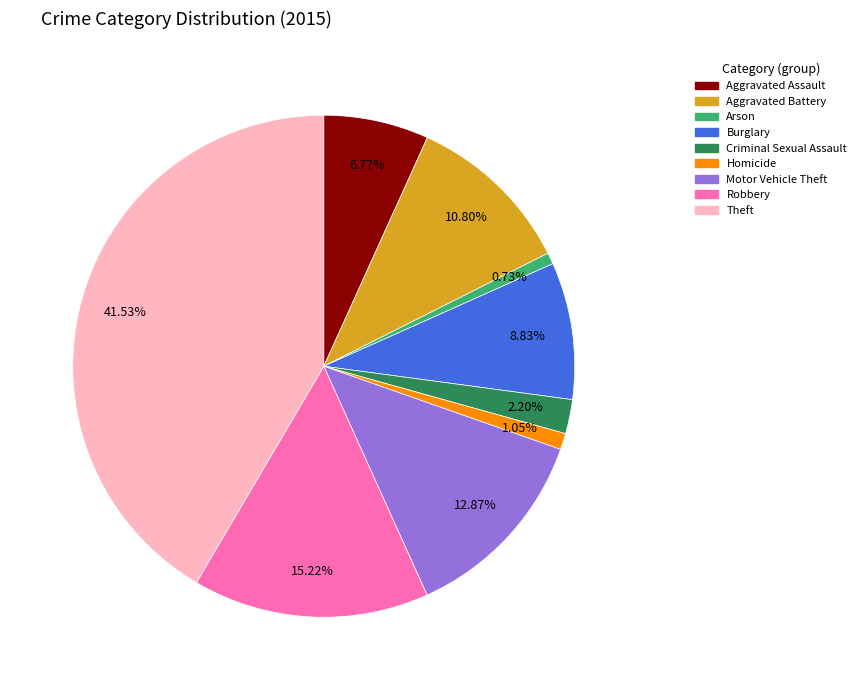

Is Criminal Sexual Assault the majority of the pie?

No